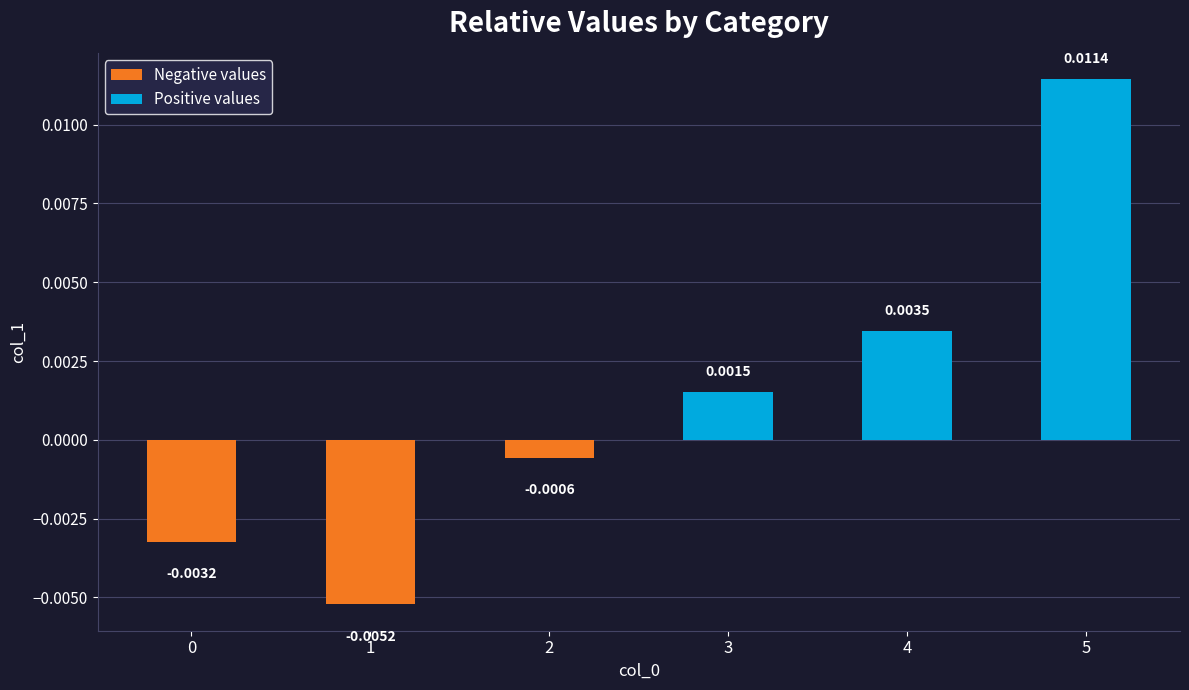

Which label corresponds to the smallest value in the chart?

1